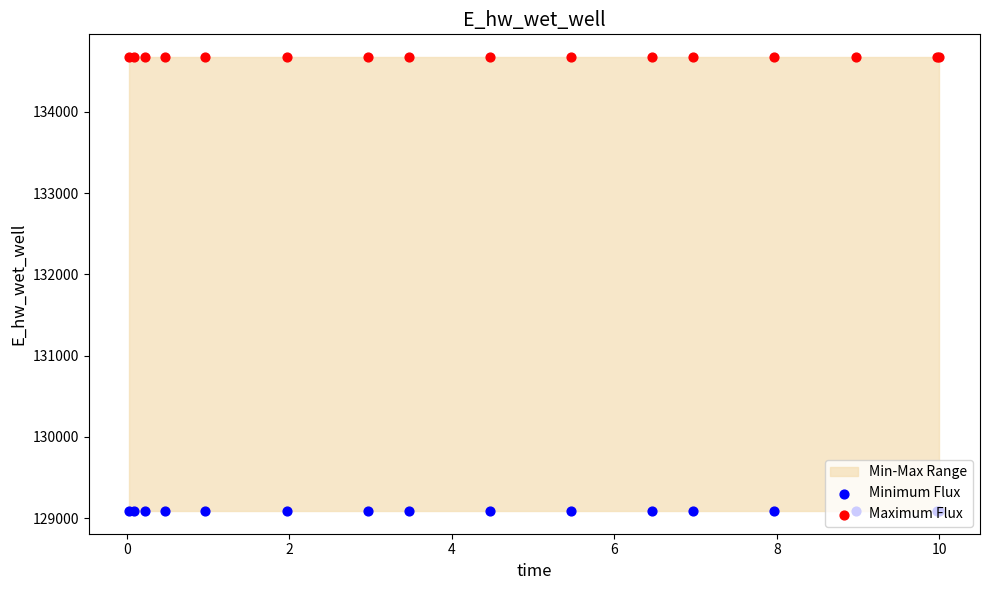

Which series contains the highest Y value?

Maximum Flux